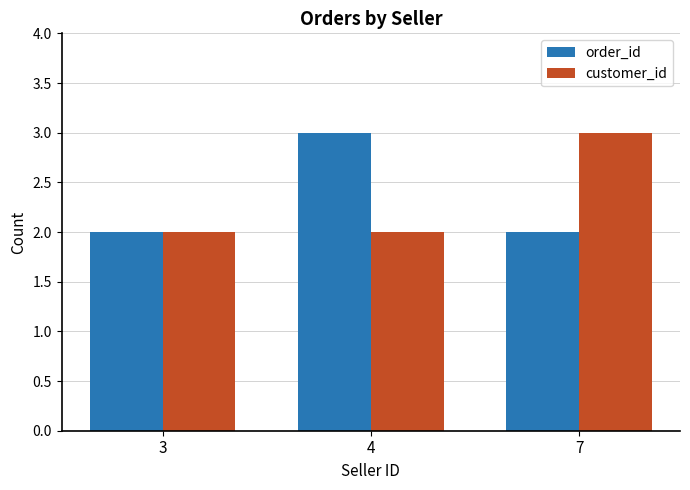

What is the value of the customer_id bar at the 1st from the left?

2